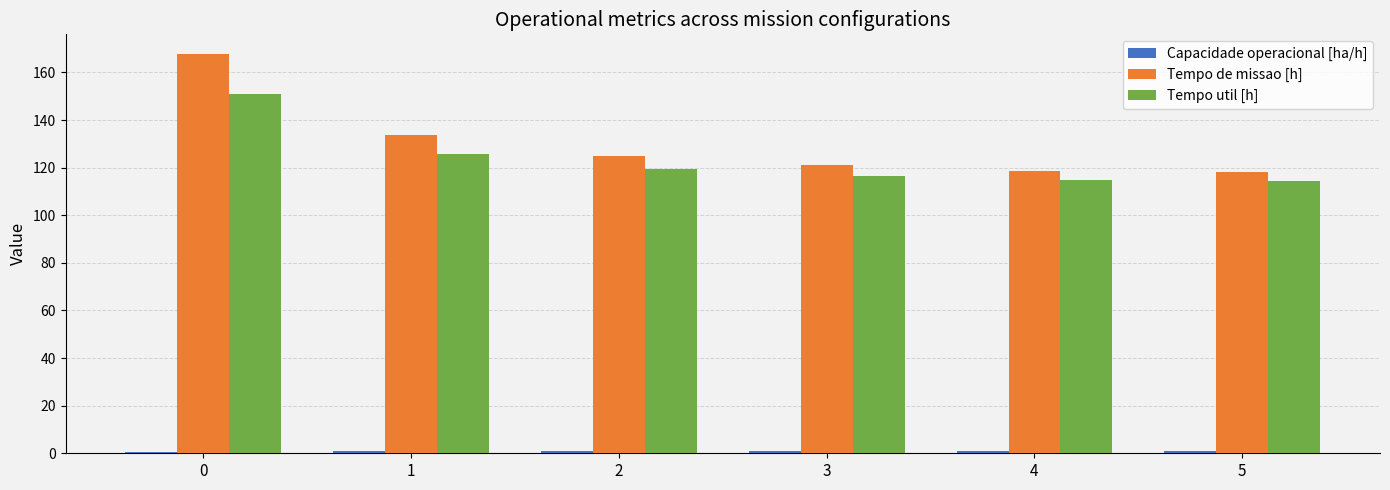

The value of Tempo de missao [h] at 1 is 186.4. True or false?

False